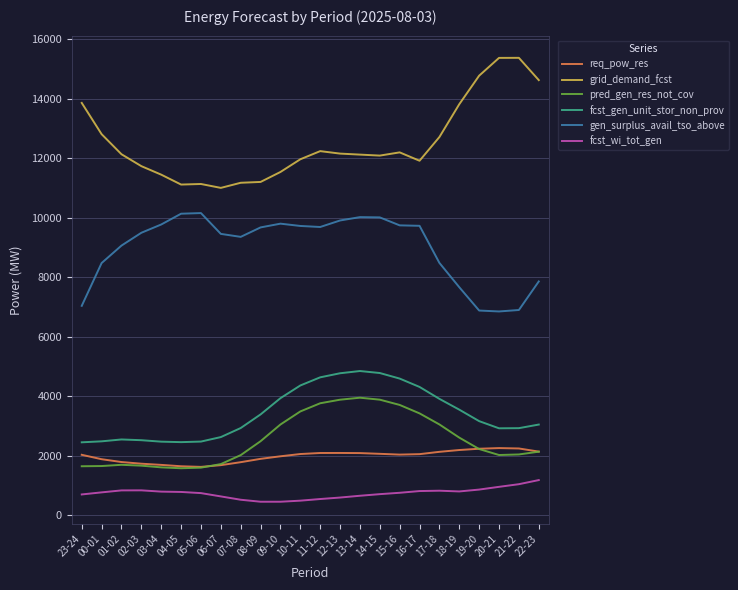

What is the smallest value displayed?

456